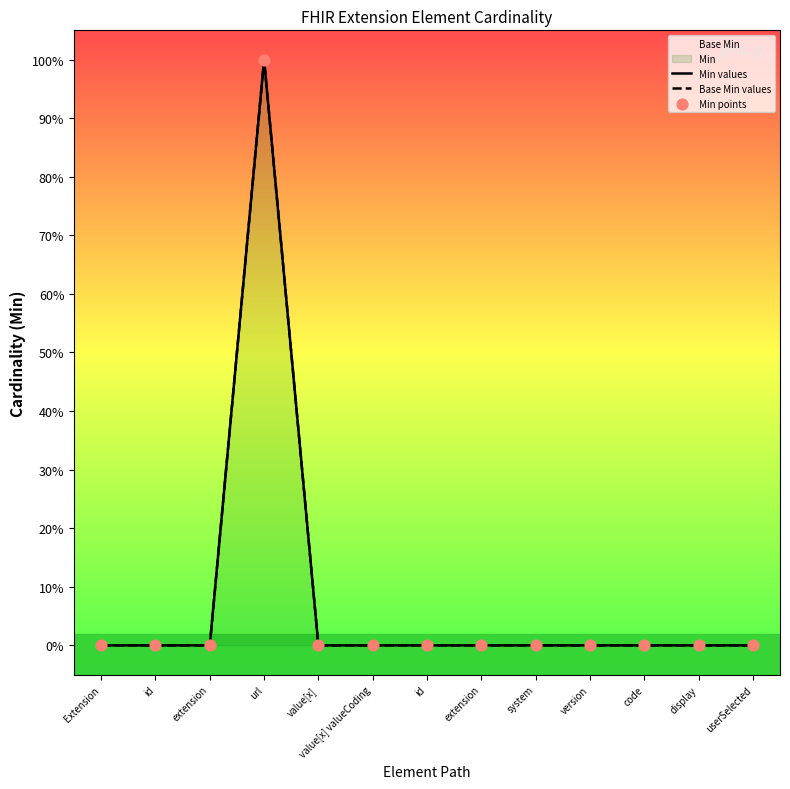

Which series contains the lowest Y value?

Min values